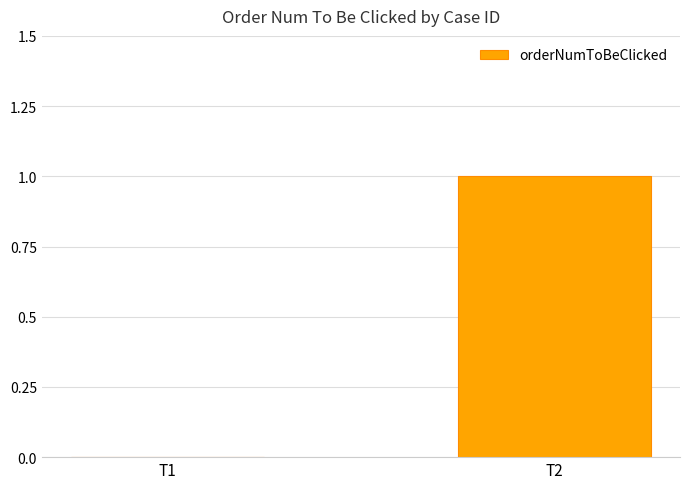

How many values are between 0 and 1?

2